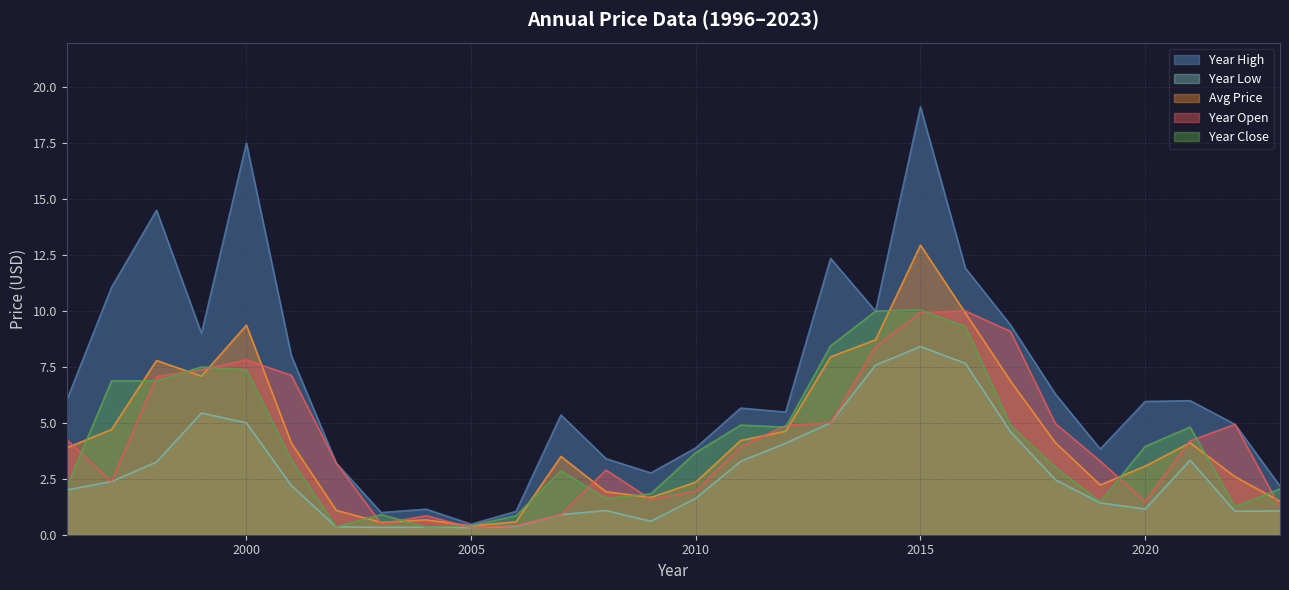

Reading right to left, what are all the values shown in this chart?

price: 2023=1.5	2022=2.6	2021=4.1	2020=3.1	2019=2.2	2018=4.1	2017=6.9	2016=9.9	2015=12.9	2014=8.7	2013=8.0	2012=4.6	2011=4.2	2010=2.3	2009=1.7	2008=1.9	2007=3.5	2006=0.6	2005=0.4	2004=0.7	2003=0.6	2002=1.1	2001=4.1	2000=9.4	1999=7.1	1998=7.8	1997=4.7	1996=3.9
year_high: 2023=2.2	2022=4.9	2021=6.0	2020=6.0	2019=3.8	2018=6.3	2017=9.4	2016=11.9	2015=19.1	2014=10.0	2013=12.3	2012=5.5	2011=5.7	2010=3.9	2009=2.8	2008=3.4	2007=5.3	2006=1.0	2005=0.5	2004=1.1	2003=1.0	2002=3.2	2001=8.0	2000=17.5	1999=9.0	1998=14.5	1997=11.1	1996=6.0
year_low: 2023=1.1	2022=1.1	2021=3.3	2020=1.1	2019=1.4	2018=2.5	2017=4.6	2016=7.7	2015=8.4	2014=7.6	2013=5.0	2012=4.1	2011=3.3	2010=1.6	2009=0.6	2008=1.1	2007=0.9	2006=0.4	2005=0.3	2004=0.3	2003=0.3	2002=0.3	2001=2.2	2000=5.0	1999=5.4	1998=3.2	1997=2.4	1996=2.0
year_open: 2023=1.2	2022=4.9	2021=4.2	2020=1.5	2019=3.3	2018=5.0	2017=9.1	2016=10.0	2015=9.9	2014=8.4	2013=5.0	2012=4.9	2011=3.9	2010=1.9	2009=1.6	2008=2.9	2007=0.9	2006=0.4	2005=0.3	2004=0.8	2003=0.5	2002=3.2	2001=7.1	2000=7.8	1999=7.4	1998=7.1	1997=2.4	1996=4.2
year_close: 2023=2.0	2022=1.2	2021=4.8	2020=4.0	2019=1.5	2018=3.0	2017=4.9	2016=9.3	2015=10.1	2014=10.0	2013=8.4	2012=4.8	2011=4.9	2010=3.7	2009=1.8	2008=1.6	2007=2.9	2006=0.8	2005=0.4	2004=0.3	2003=0.9	2002=0.3	2001=3.3	2000=7.4	1999=7.5	1998=6.9	1997=6.9	1996=2.1